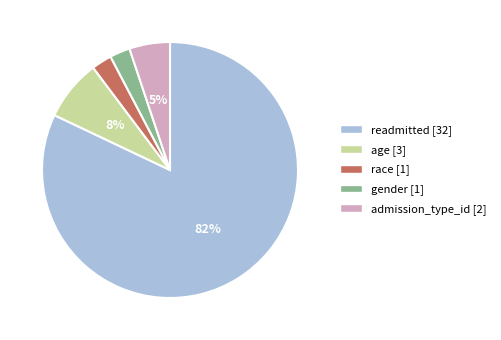

To the nearest percent, what is the average slice percentage?

20%